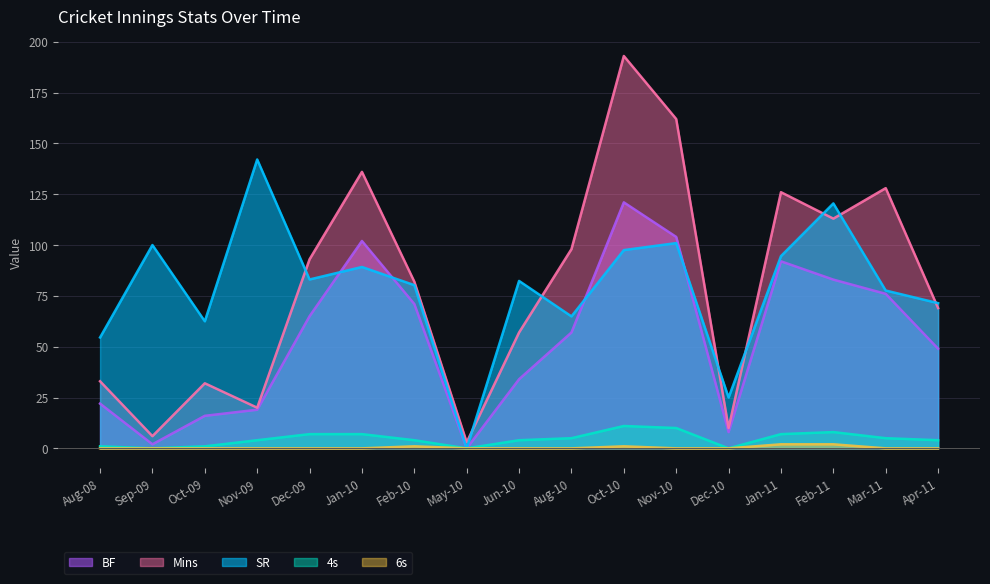

Count the number of categories in the chart.

17